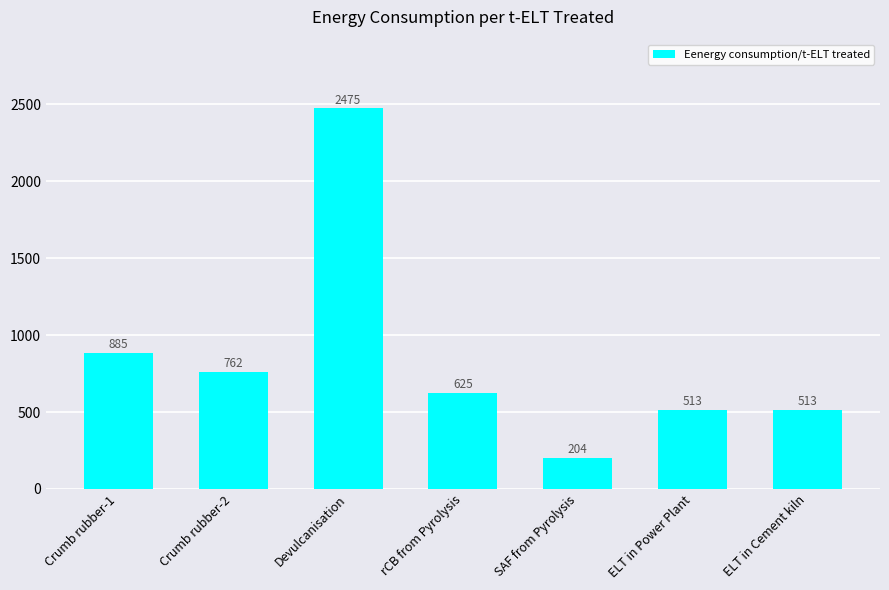

Does the chart contain stacked bars?

No